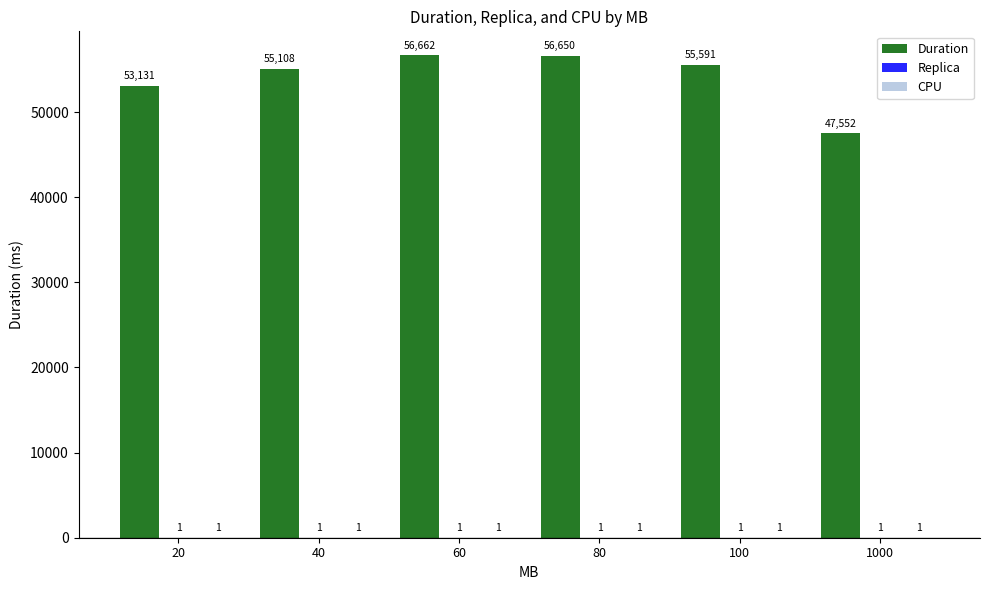

At which category is the sum across all series the highest?

60